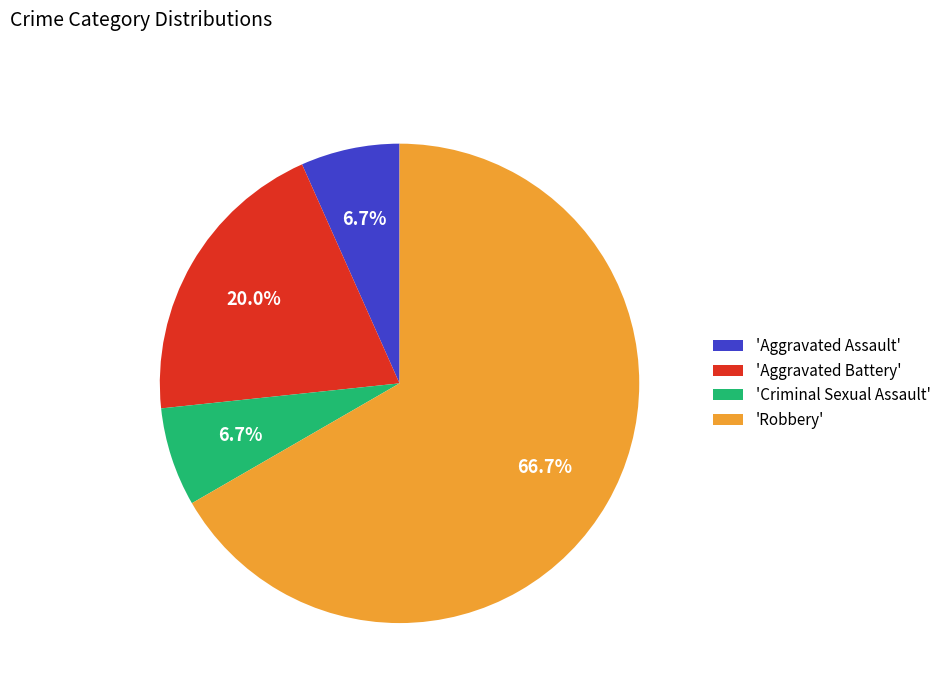

Which category accounts for the majority?

'Robbery'